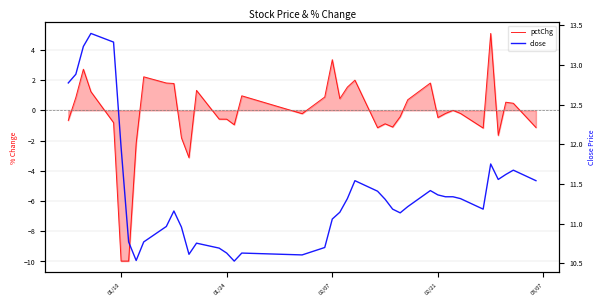

Which series has the largest total across all categories?

close